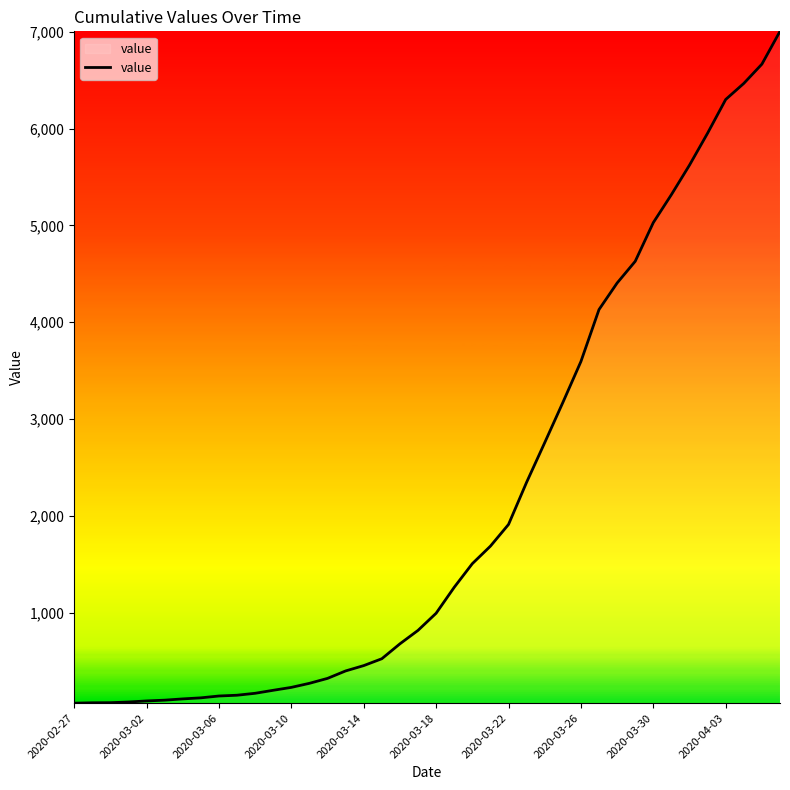

What is the greatest value displayed?

7005